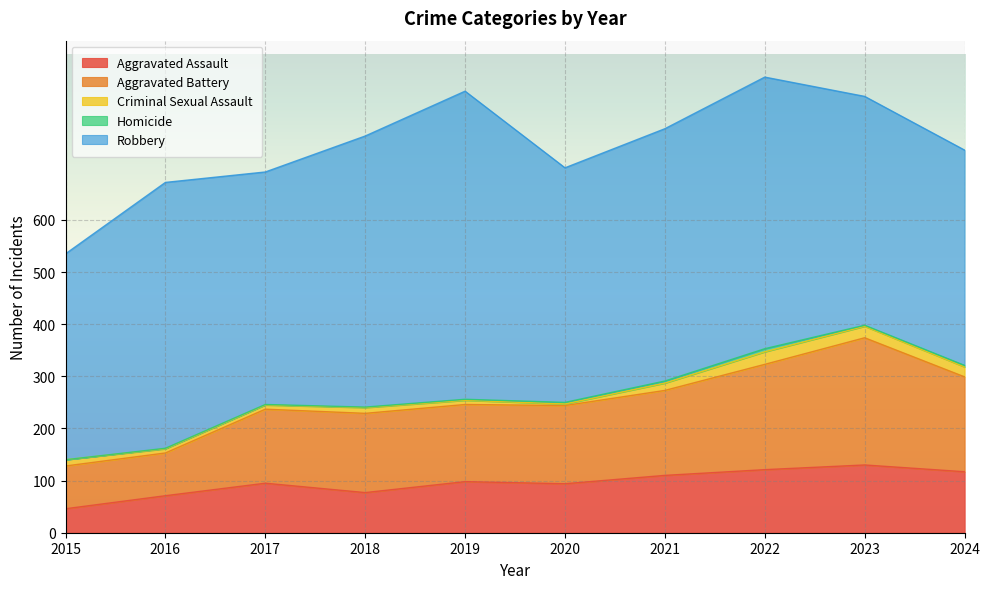

Reading right to left, transcribe all the data shown in this chart.

Aggravated Assault: 117	130	121	110	94	98	77	95	71	46
Aggravated Battery: 182	244	202	163	150	148	152	142	82	82
Criminal Sexual Assault: 19	22	24	14	3	8	11	8	8	12
Homicide: 3	2	6	4	3	2	1	1	1	0
Robbery: 413	439	521	484	450	591	520	446	510	395